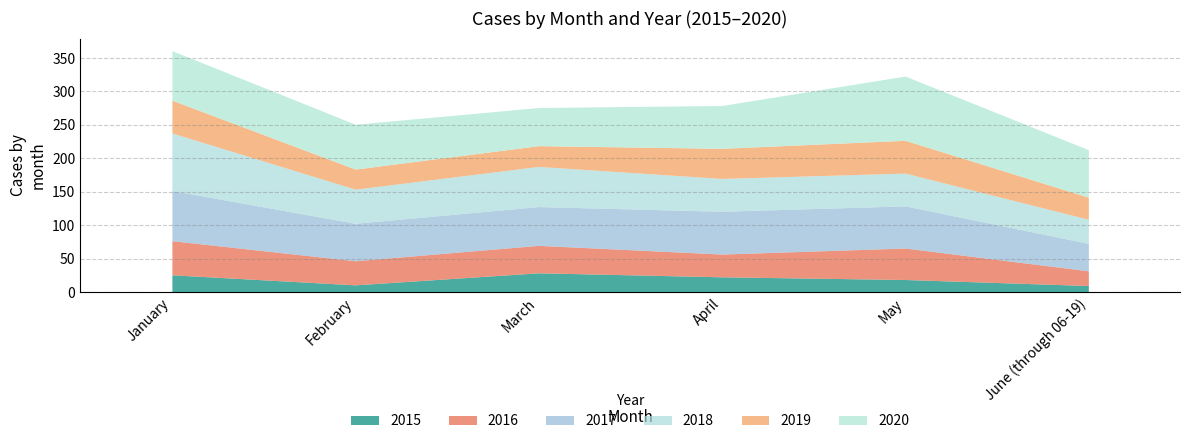

Where is the first local maximum for 2019?

May